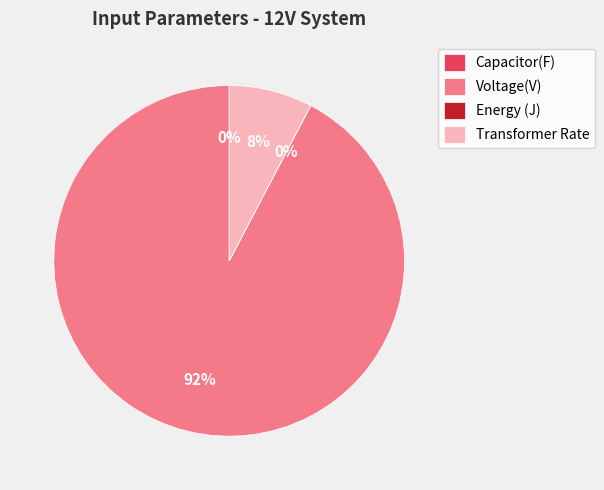

What is the largest slice in the pie chart?

Voltage(V)